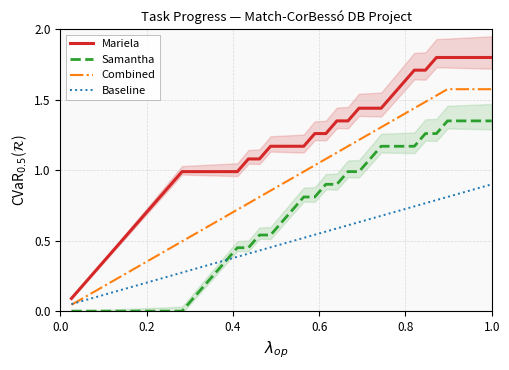

What is the highest value of the Combined series?

1.6